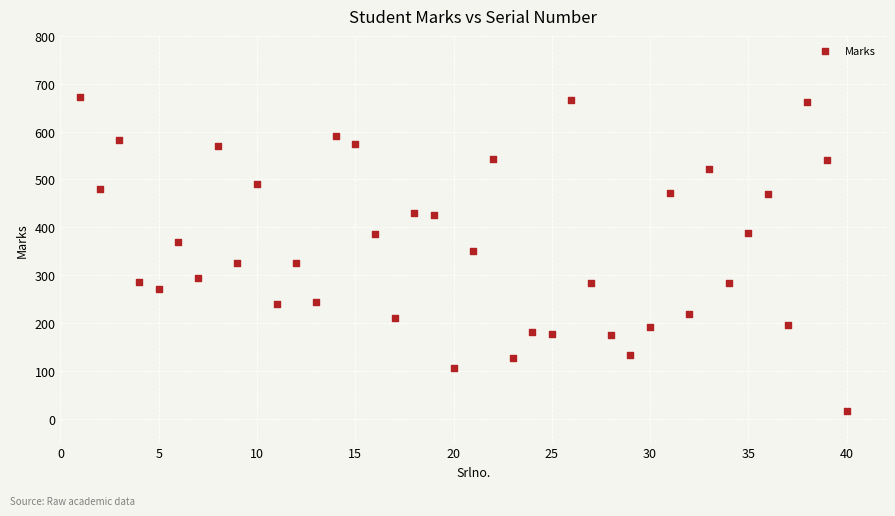

What is the range of X values (max minus min)?

39